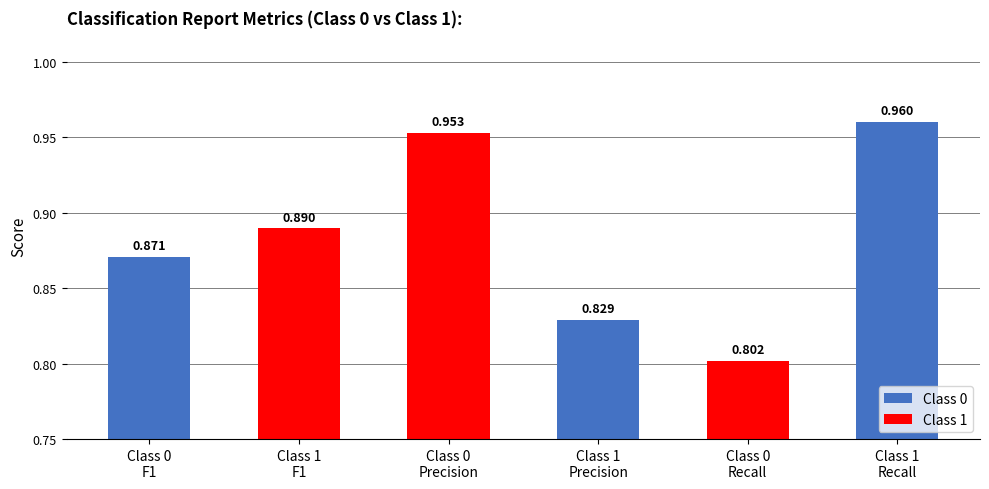

Are the bars horizontal?

No